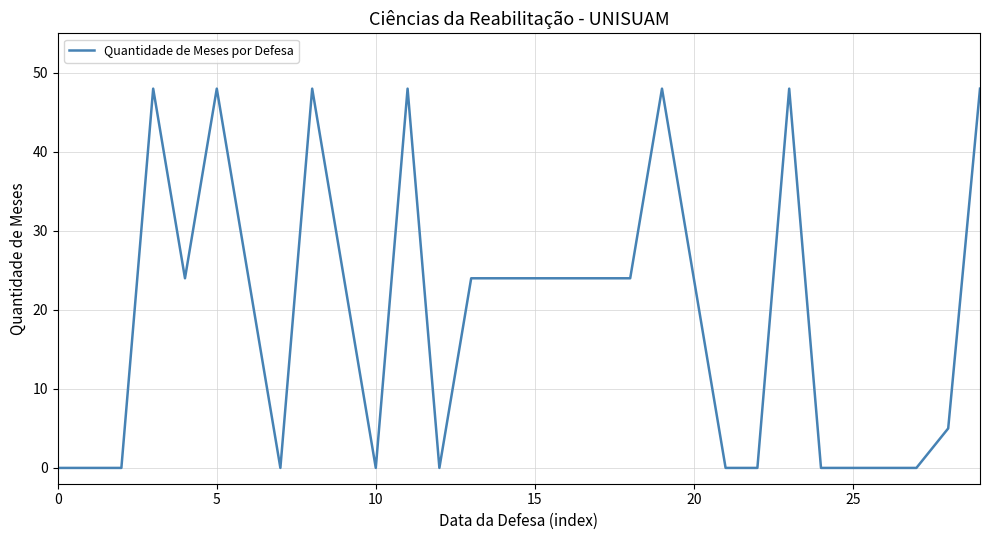

What is the greatest value displayed?

48